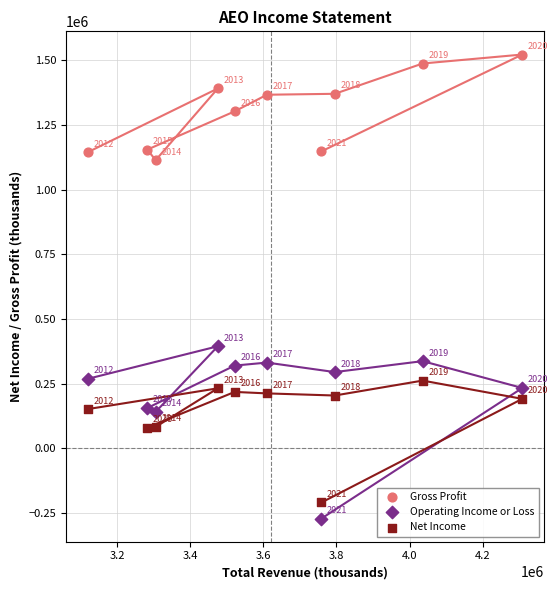

In the Net Income series, what Y value is closest to 26300?

80300